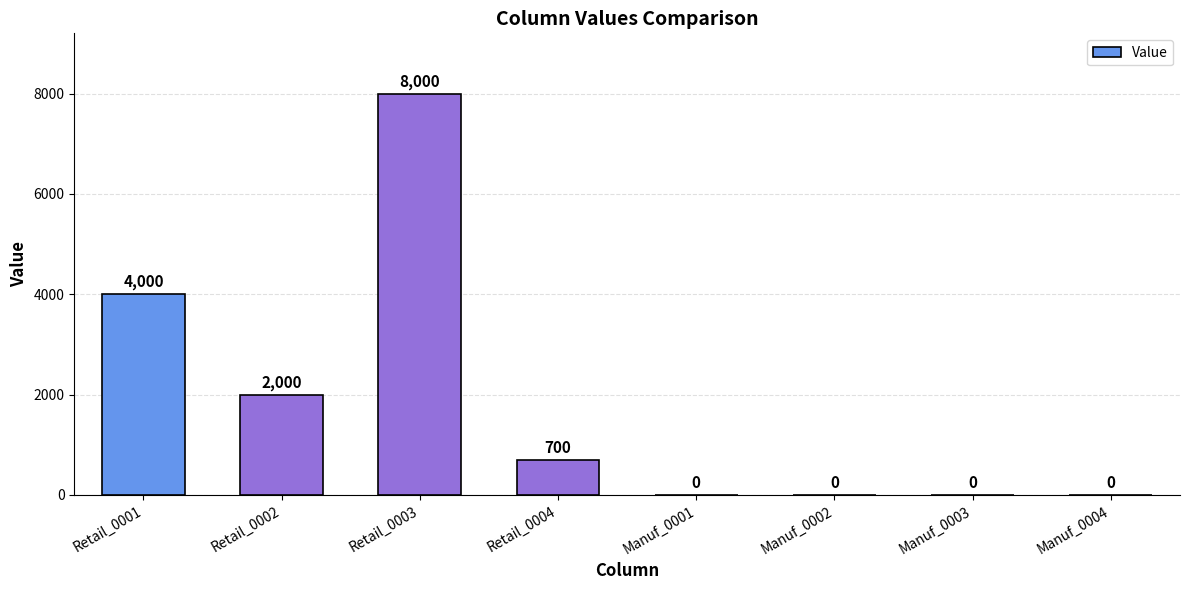

What is the sum of all values?

14700